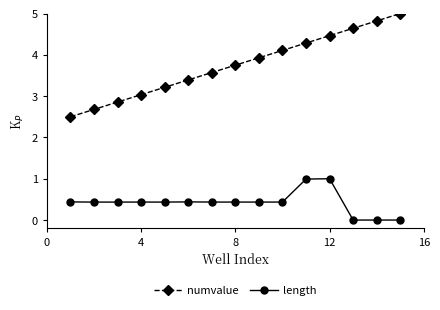

What are all the series names shown in the legend?

numvalue, length